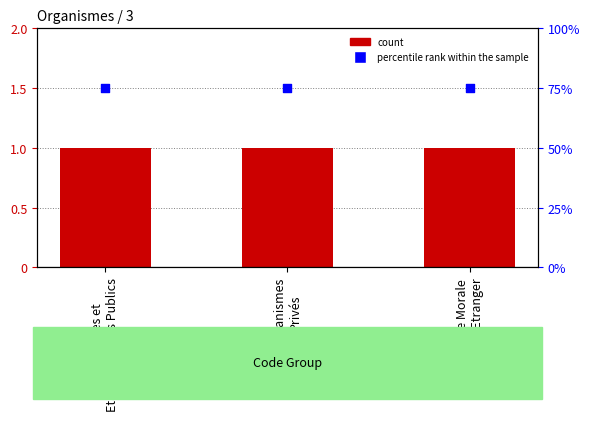

Which series contains the lowest Y value?

Level